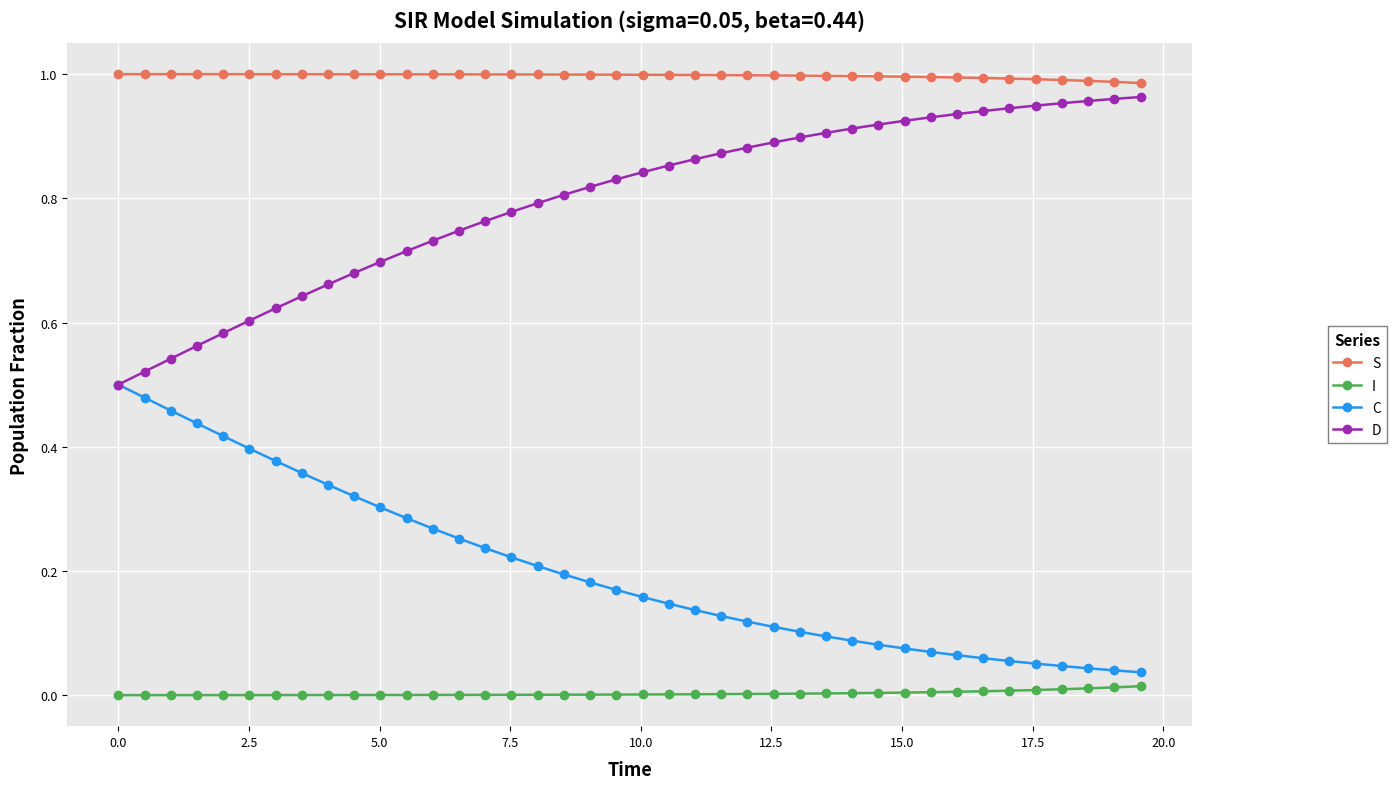

Which series has the largest total across all categories?

S